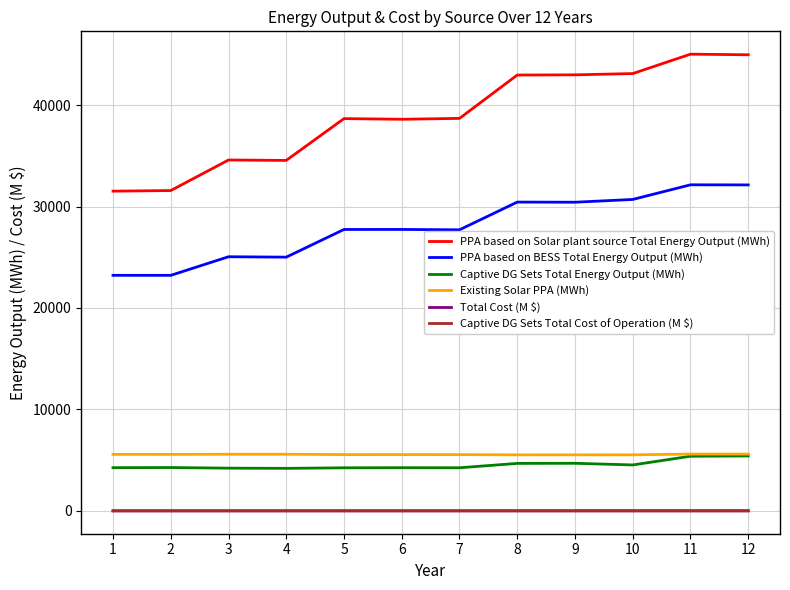

Which series has the largest total across all categories?

PPA based on Solar plant source Total Energy Output (MWh)